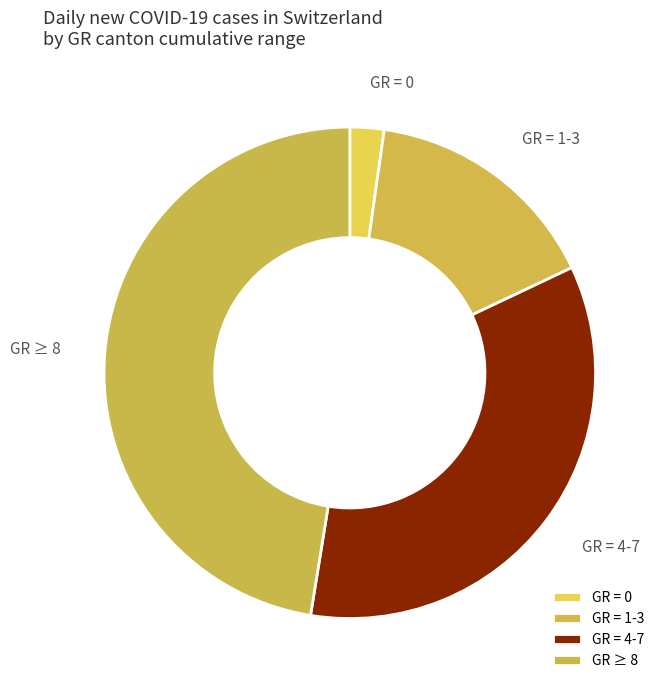

Approximately how many times larger is the value at GR ≥ 8 compared to GR = 4-7?

1.4